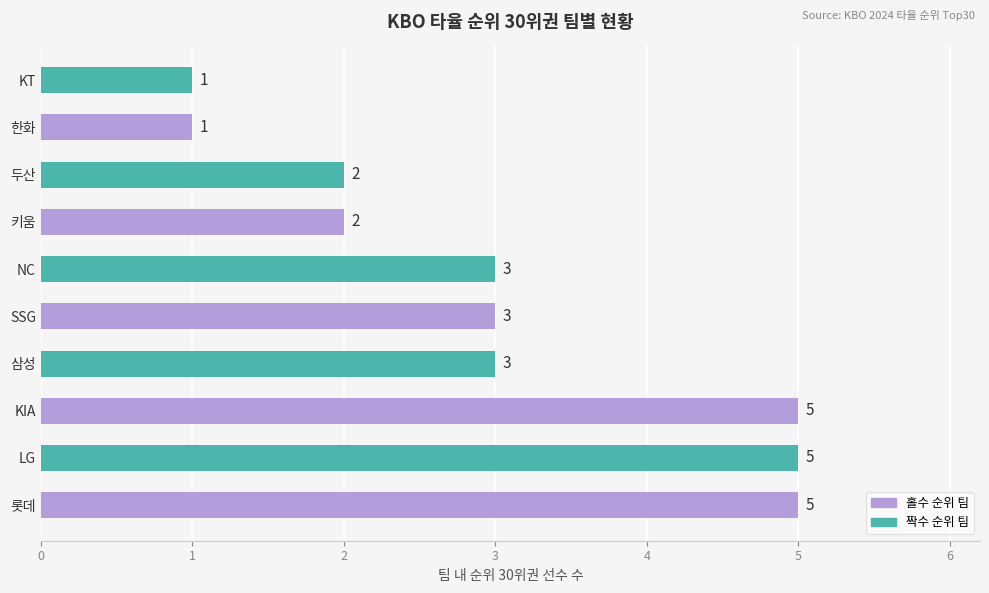

What is the difference between the maximum and minimum values?

4